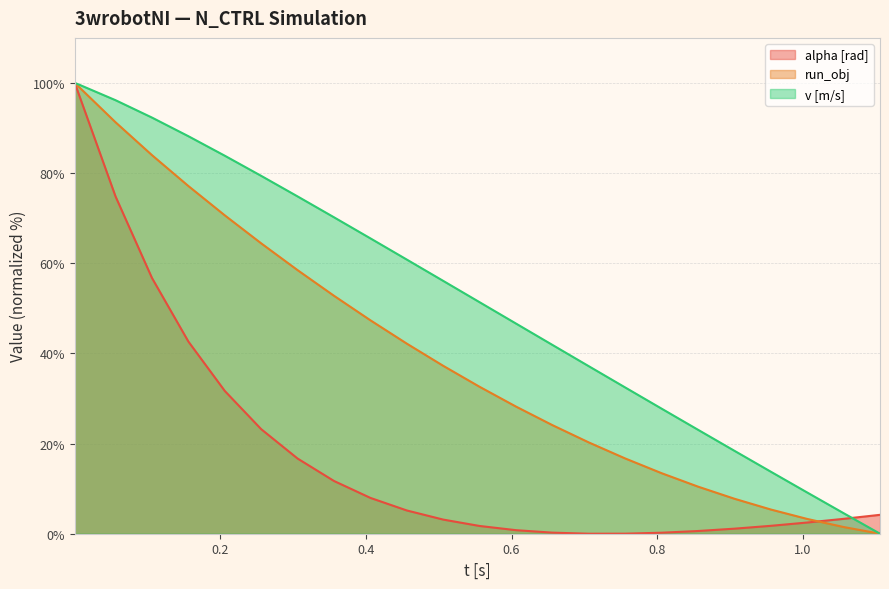

Count the number of categories in the chart.

25